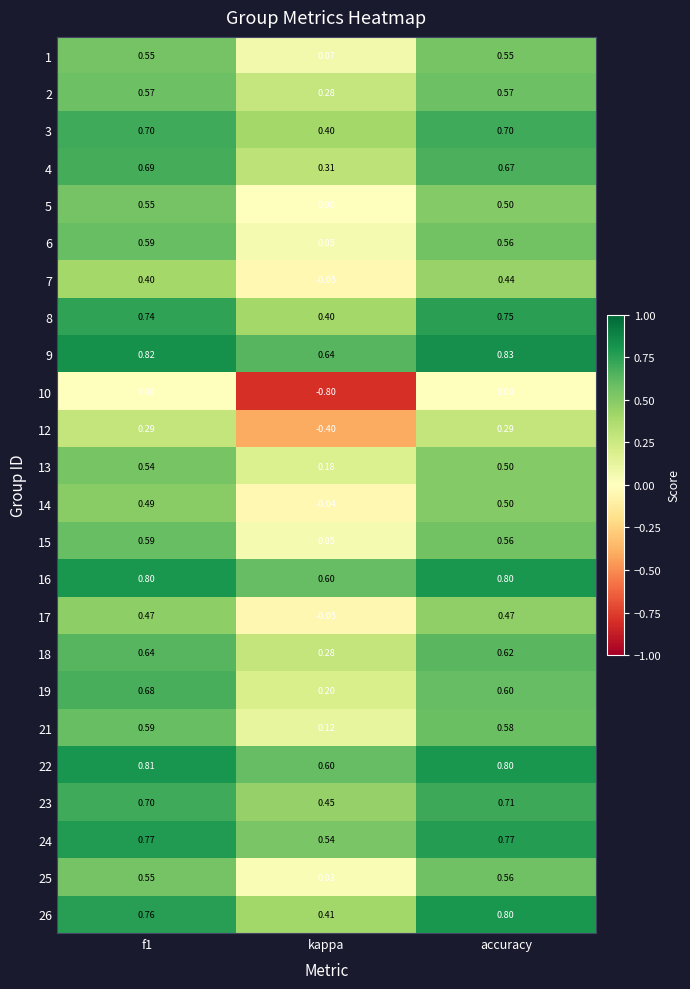

Which category has the lowest value across all series?

kappa